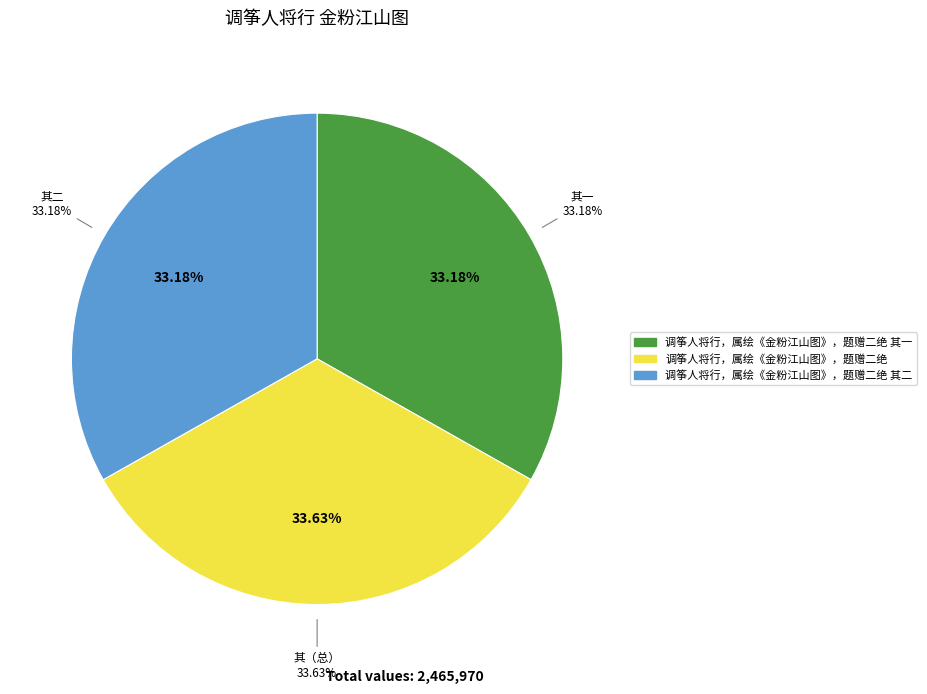

What is the smallest slice in the pie chart?

调筝人将行，属绘《金粉江山图》，题赠二绝 其一